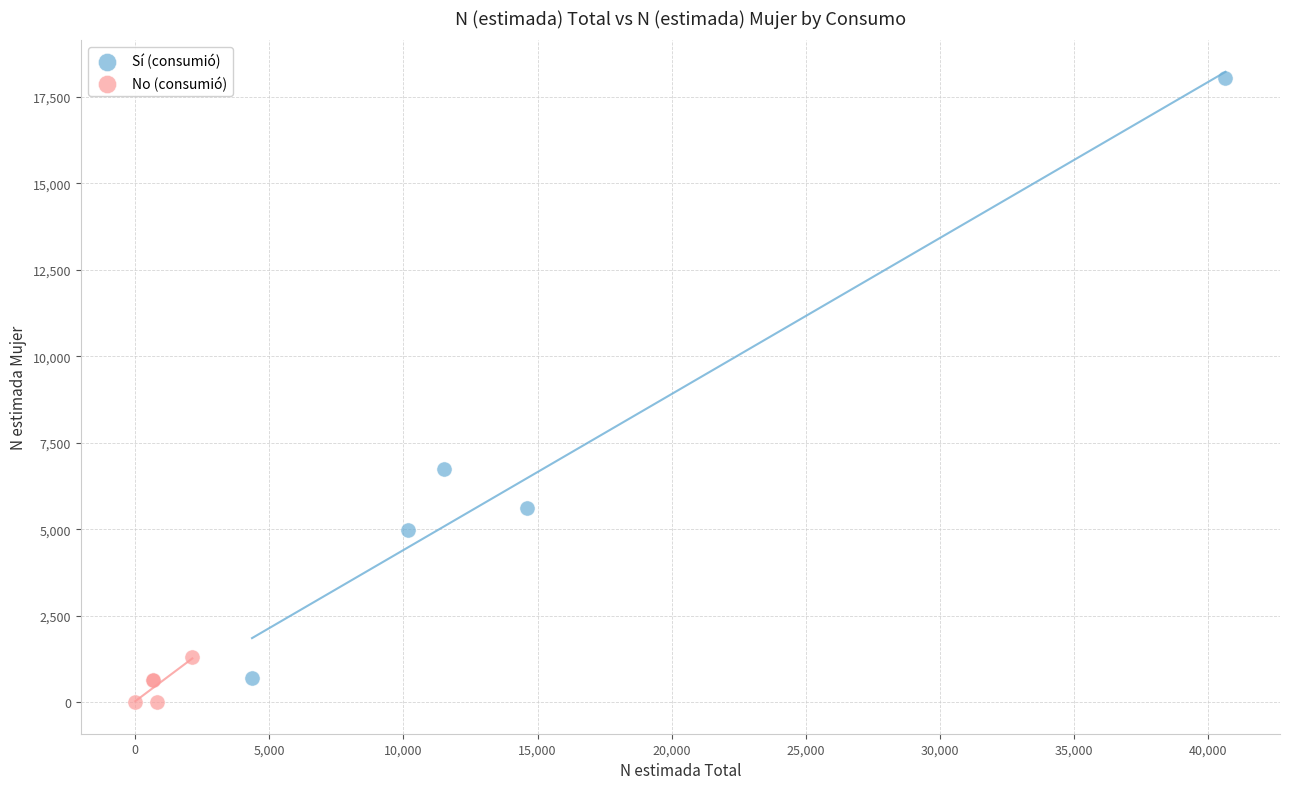

Which series has the largest Y range (max minus min)?

Sí (consumió)